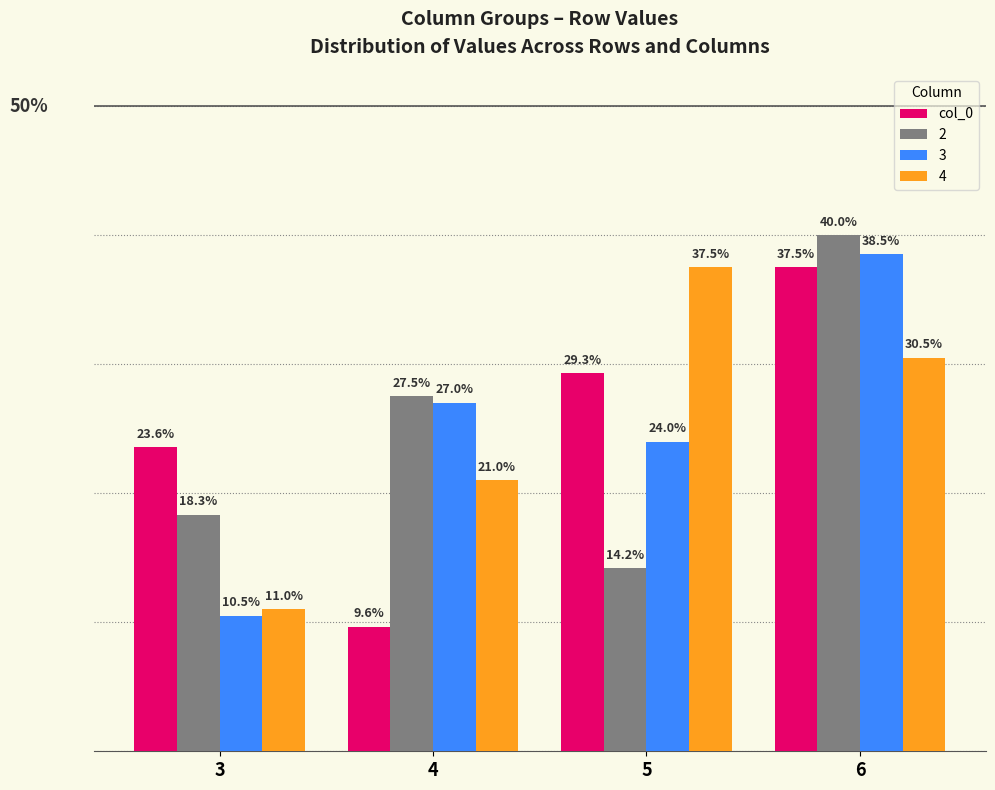

Rank the categories by 2 value from lowest to highest.

5, 3, 4, 6